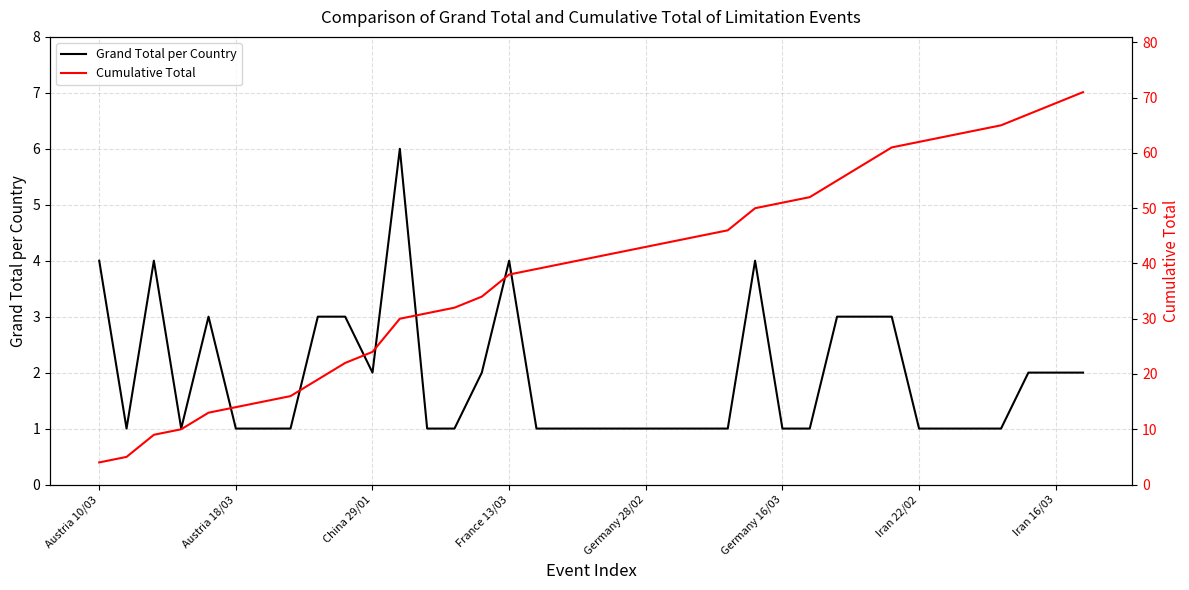

Is it true that Cumulative Total equals 48 at 12?

False